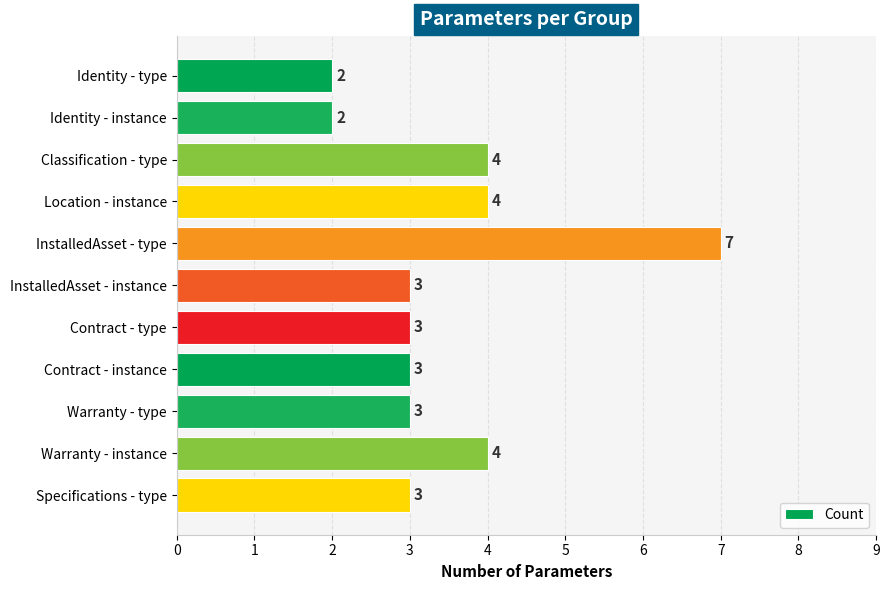

What is the difference between the second highest and second lowest values?

2